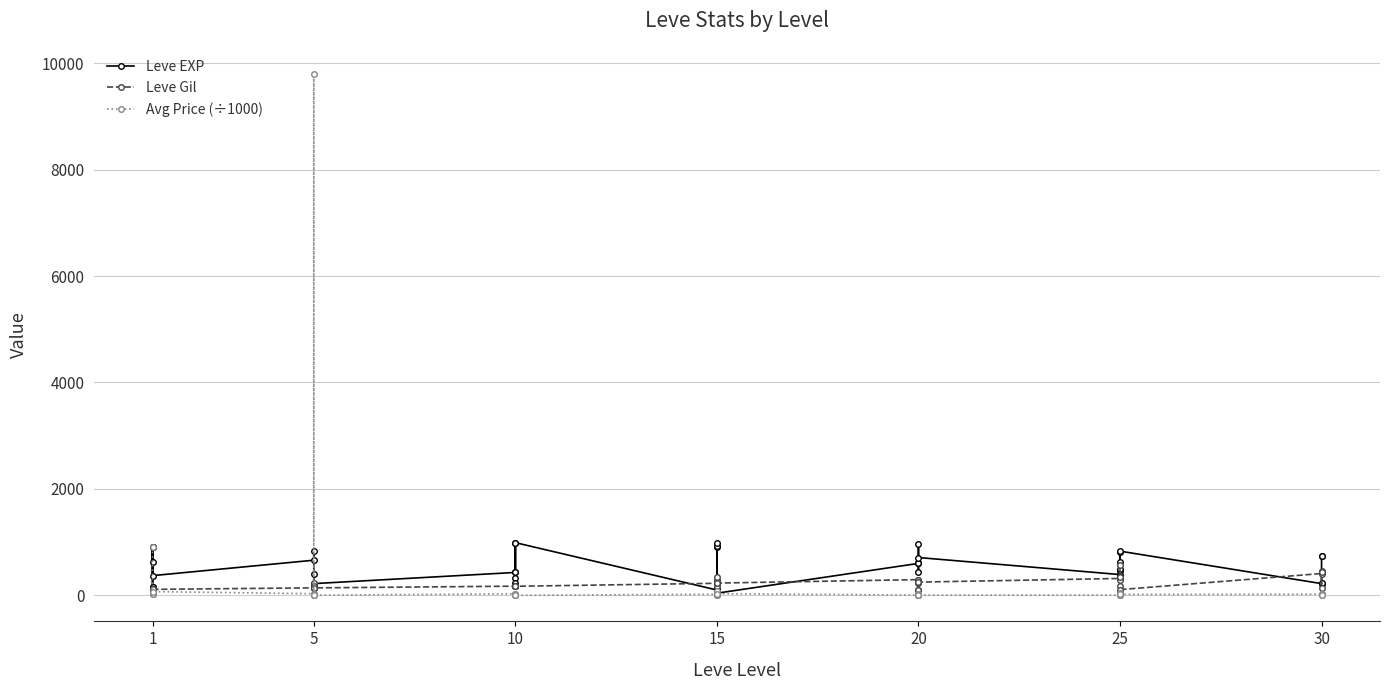

What is the difference between the maximum and minimum values in the Leve Gil series?

455.0